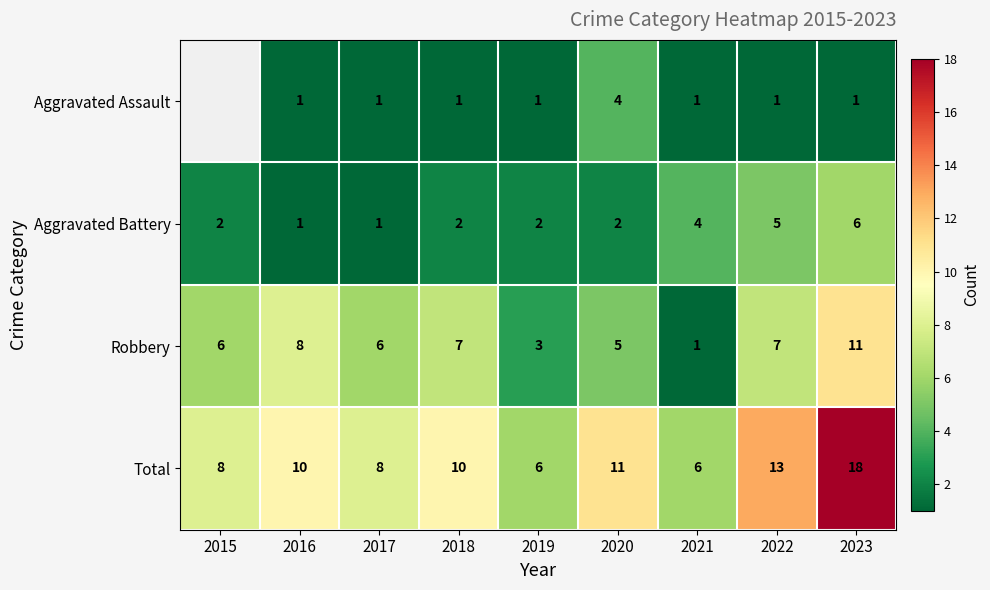

At which label does Robbery reach its peak?

2023